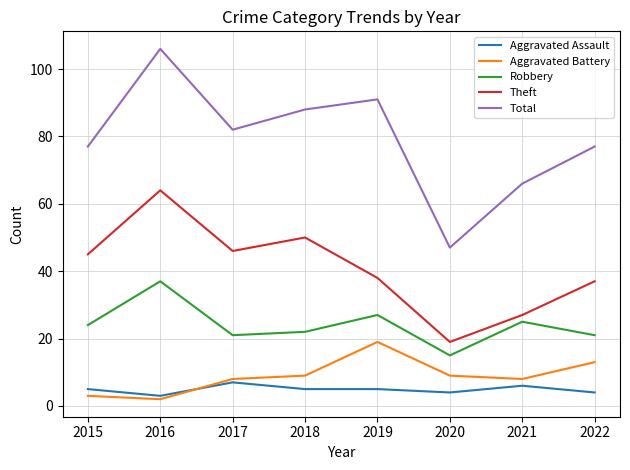

At which category is the sum across all series the highest?

2016